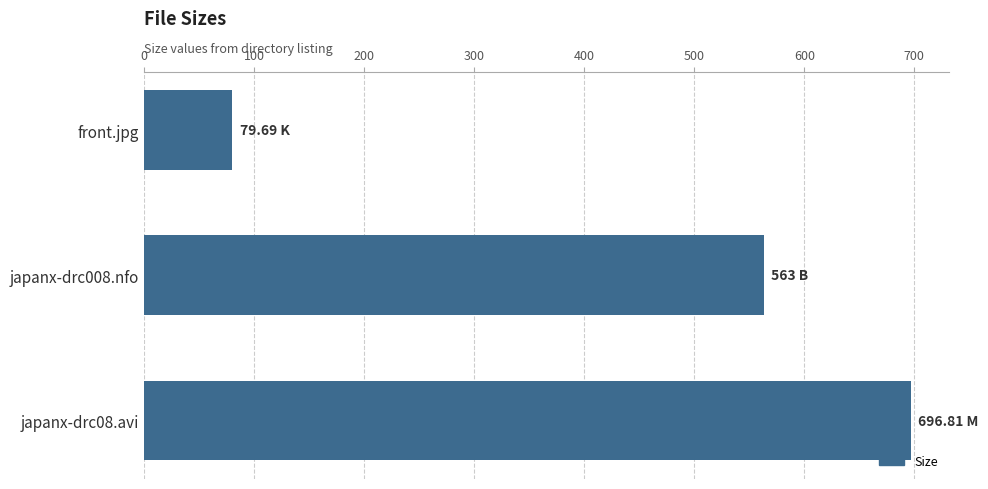

What is the minimum value shown in the chart?

79.7